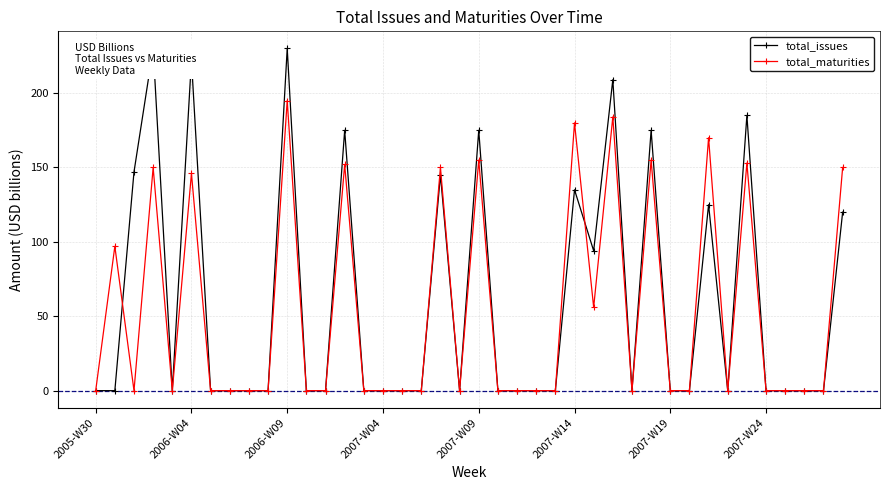

True or false: total_maturities and total_issues cross at least once.

True